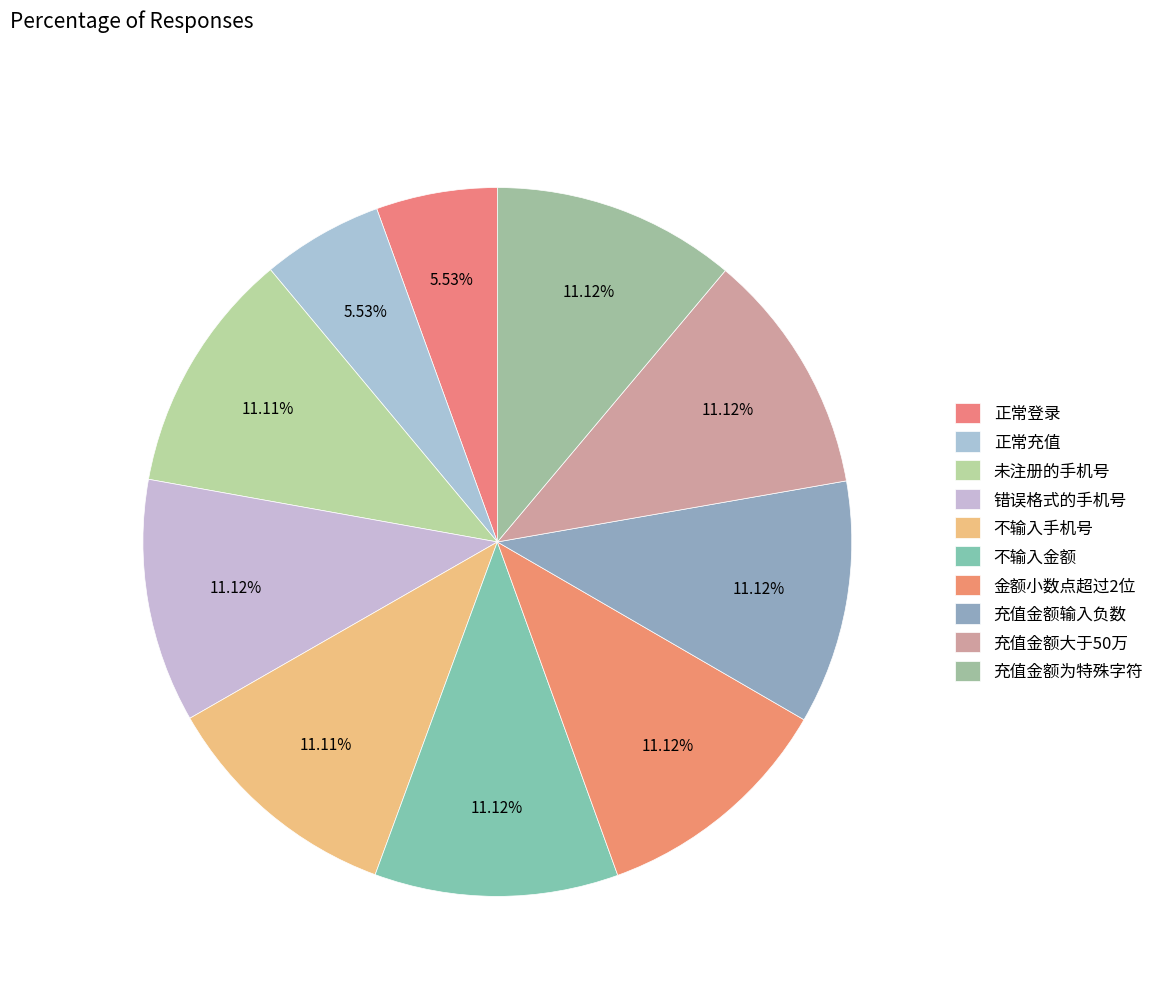

How many slices are in this pie chart?

10